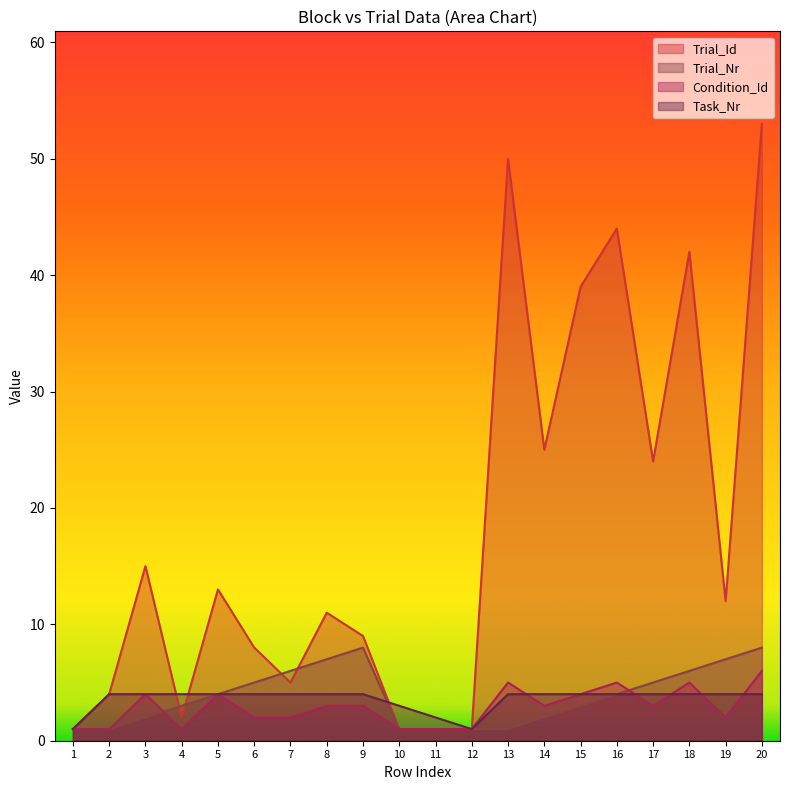

True or false: Task_Nr has a value of 2 at 18.

False